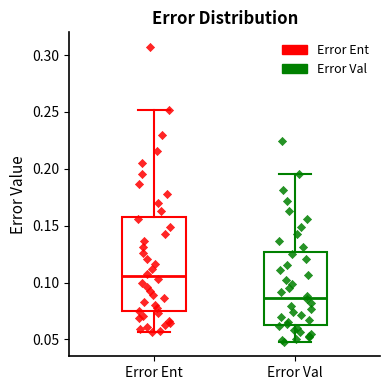

Where does the lower whisker of the box for Error Val end on the y-axis? The values are not printed on the chart, so give them approximately, as read against the axis.

0.050